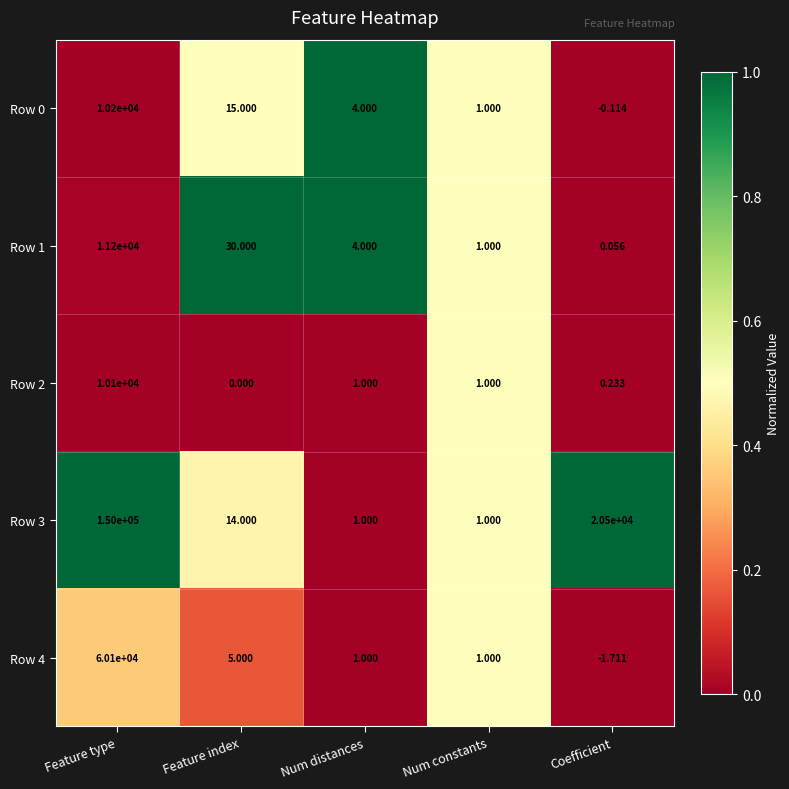

Rank the series at Coefficient from lowest to highest value.

Row 4, Row 0, Row 1, Row 2, Row 3